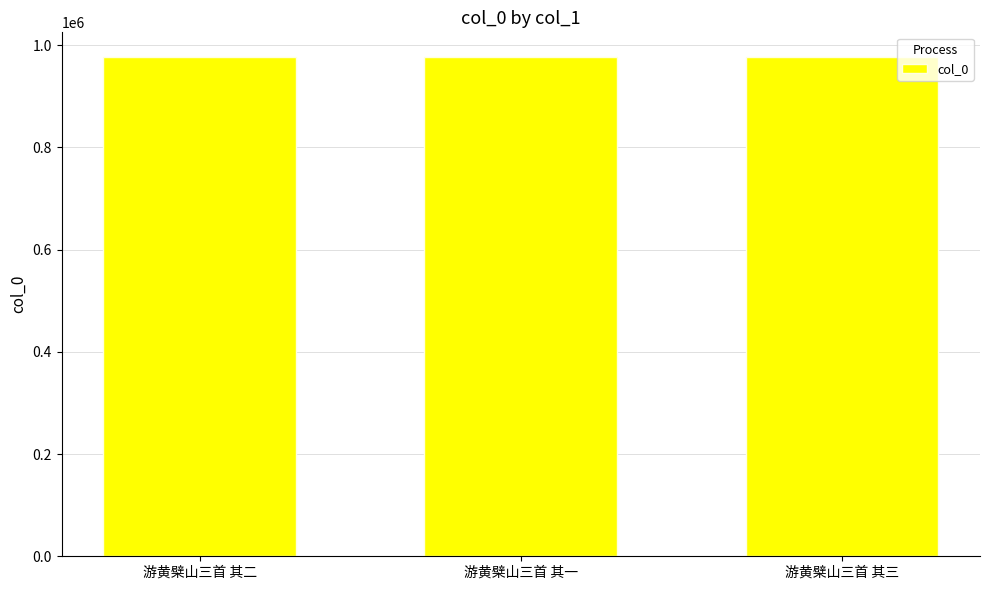

What is the change in value from 游黄檗山三首 其二 to 游黄檗山三首 其一?

+1